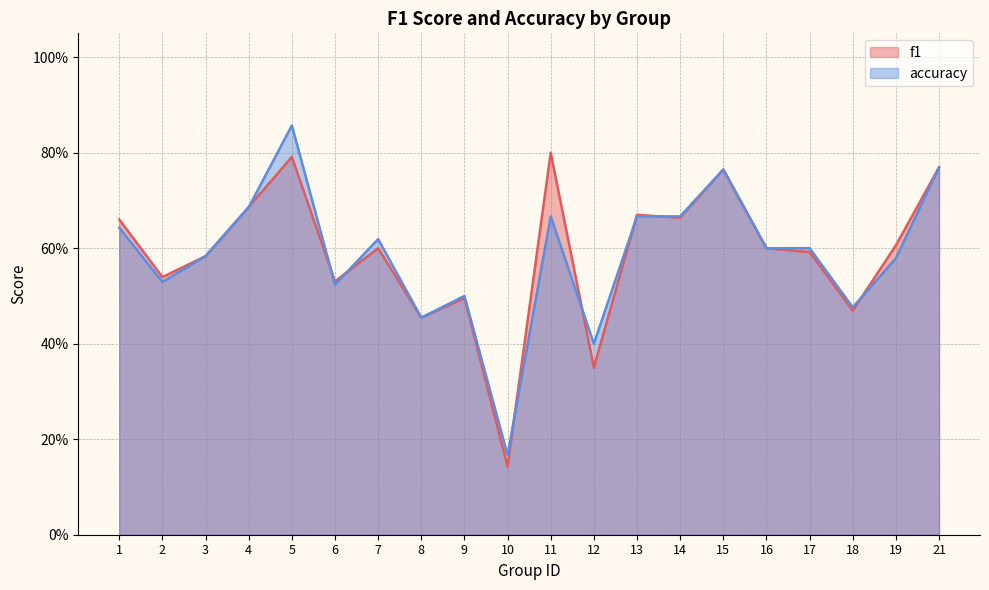

Reading left to right, transcribe all the data shown in this chart.

f1: 1=0.7	2=0.5	3=0.6	4=0.7	5=0.8	6=0.5	7=0.6	8=0.5	9=0.5	10=0.1	11=0.8	12=0.3	13=0.7	14=0.7	15=0.8	16=0.6	17=0.6	18=0.5	19=0.6	21=0.8
accuracy: 1=0.6	2=0.5	3=0.6	4=0.7	5=0.9	6=0.5	7=0.6	8=0.5	9=0.5	10=0.2	11=0.7	12=0.4	13=0.7	14=0.7	15=0.8	16=0.6	17=0.6	18=0.5	19=0.6	21=0.8